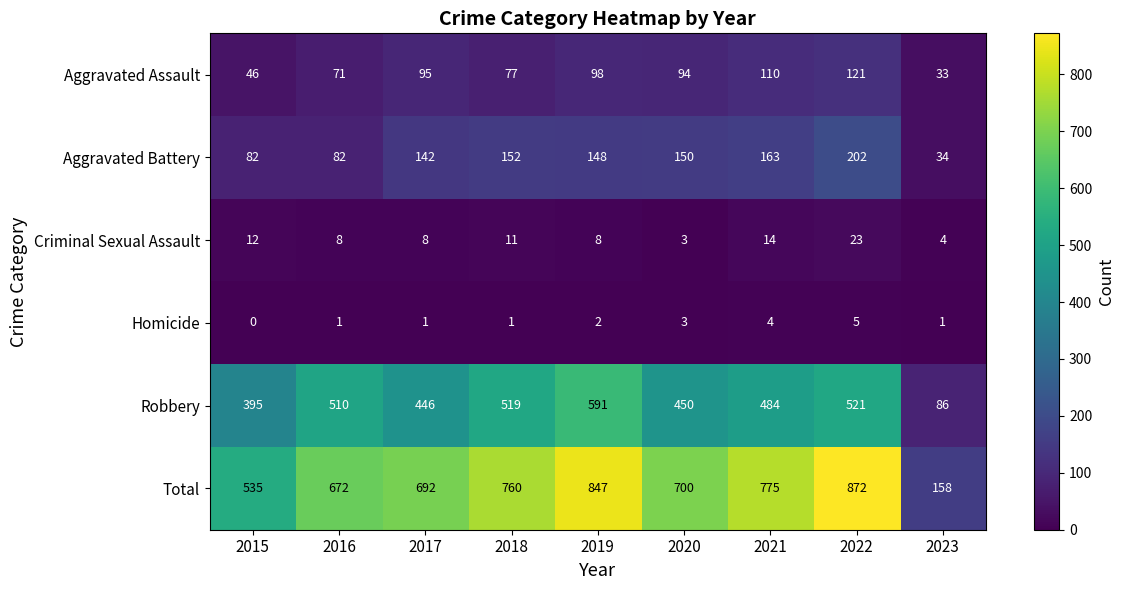

True or false: Total has a value of 377 at 2017.

False